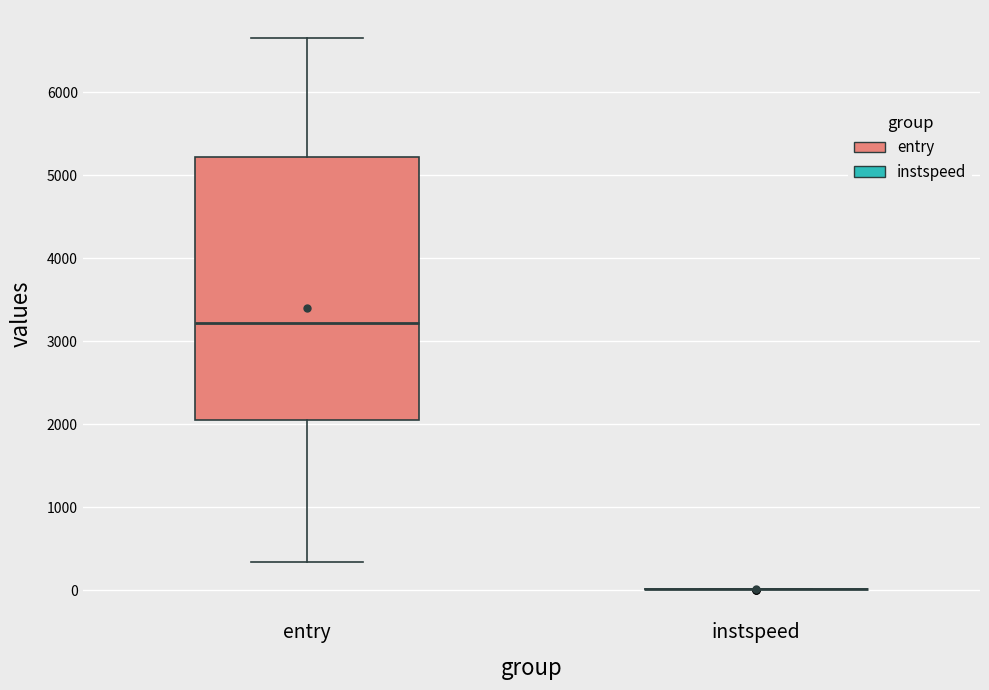

Comparing the boxes themselves (not the whiskers), which one is the tallest?

entry